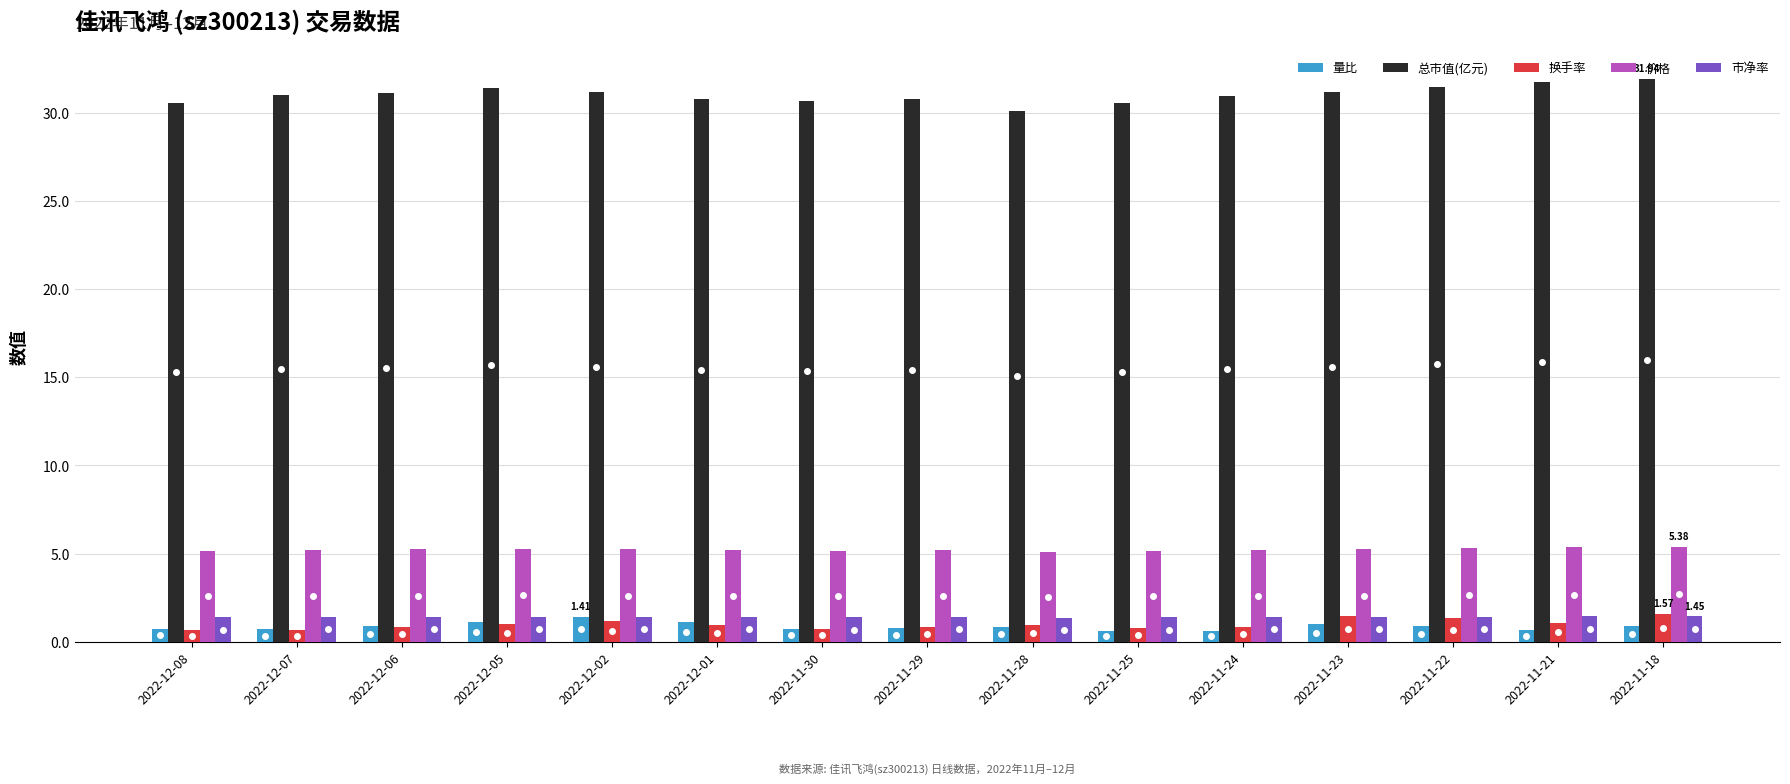

What is the sum of all 总市值(亿元) values?

465.5